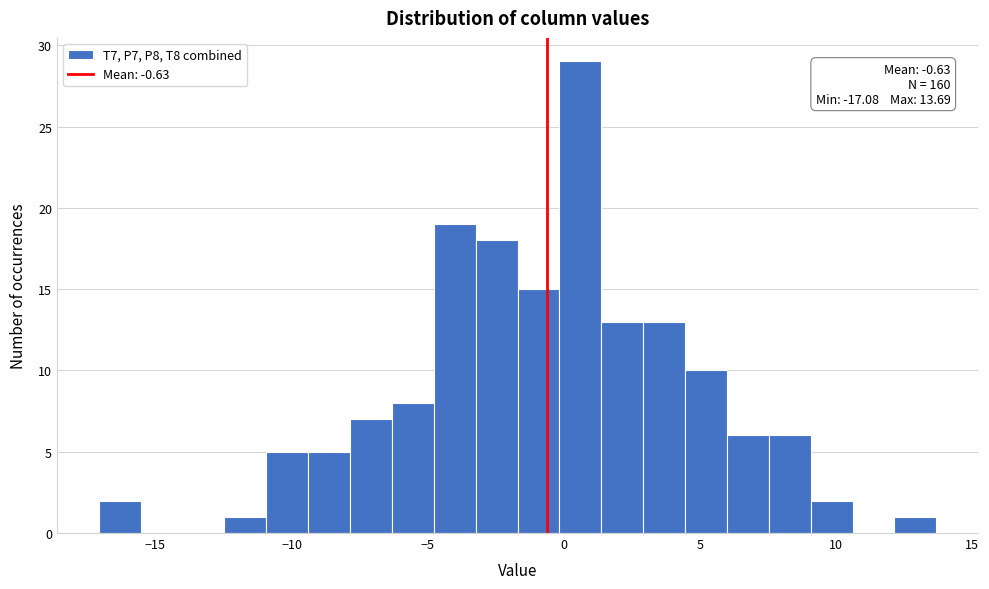

Around what value on the x-axis is the tallest bar? Give the approximate position of its centre, as read against the axis.

0.5